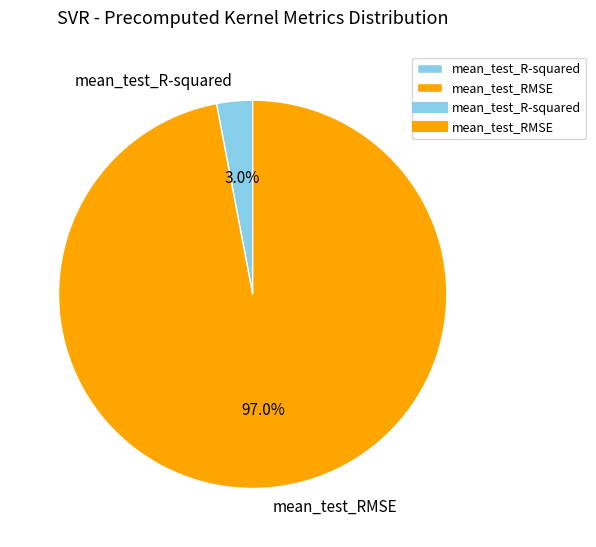

Count the number of slices in the pie.

2